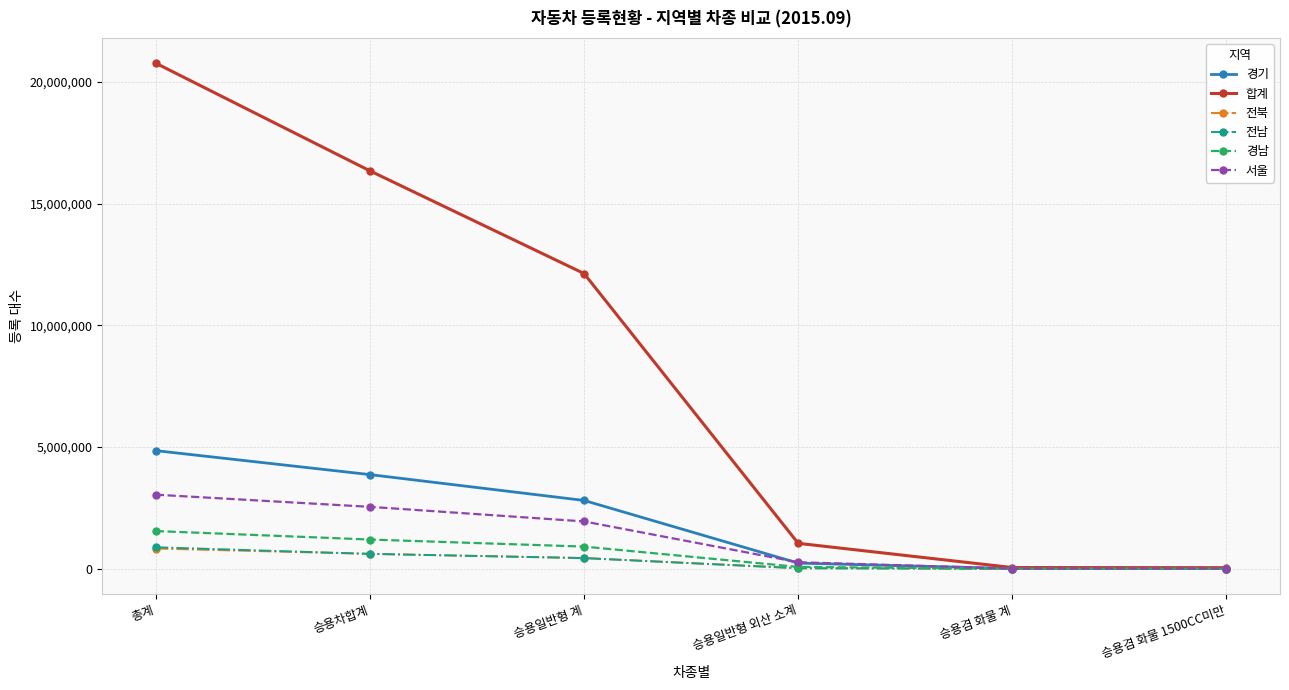

Does the chart have visible grid lines?

Yes